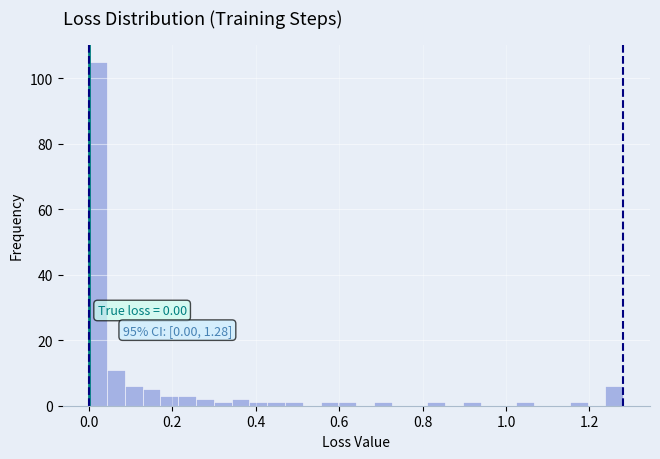

Read against the x-axis, roughly where is the centre of the tallest bar?

0.02